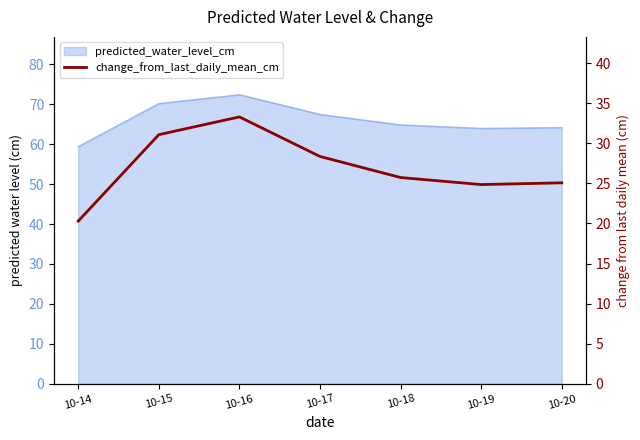

Which has a higher value, 10-18 or 10-20?

10-18